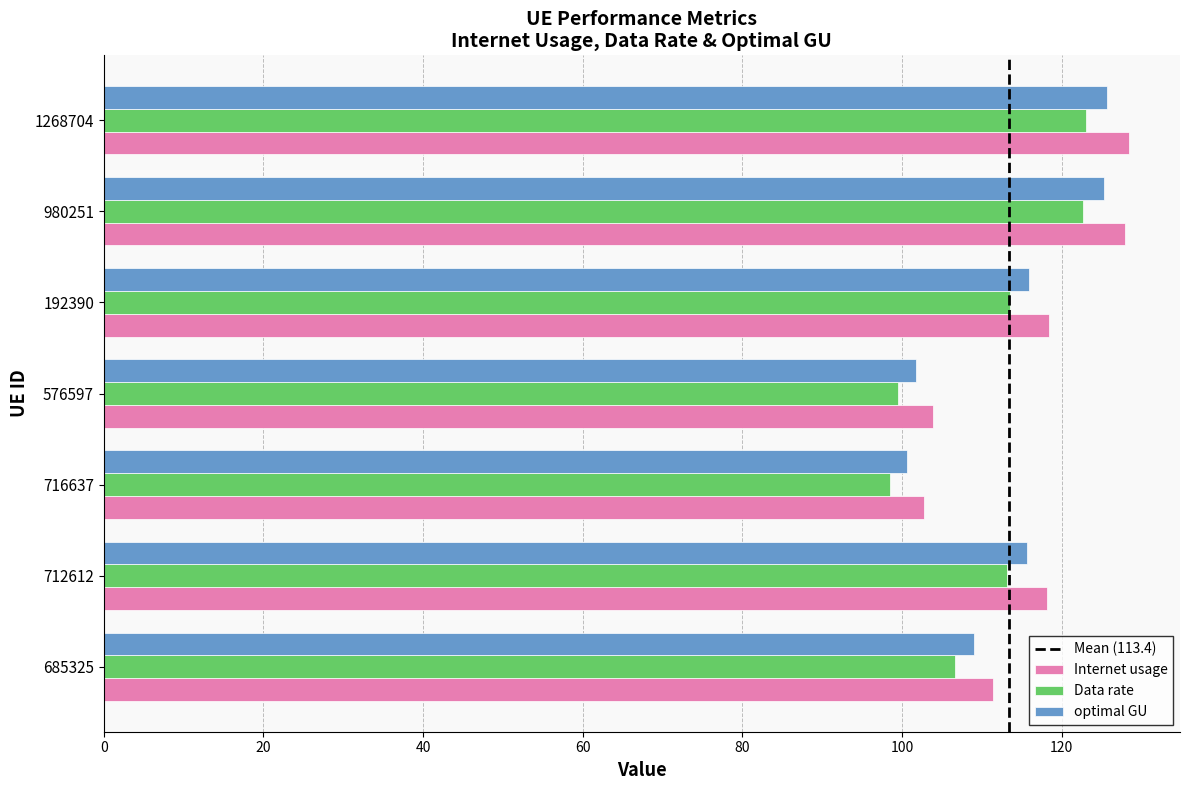

Is the value of Internet usage at 1268704 greater than the value of optimal GU at 1268704?

Yes